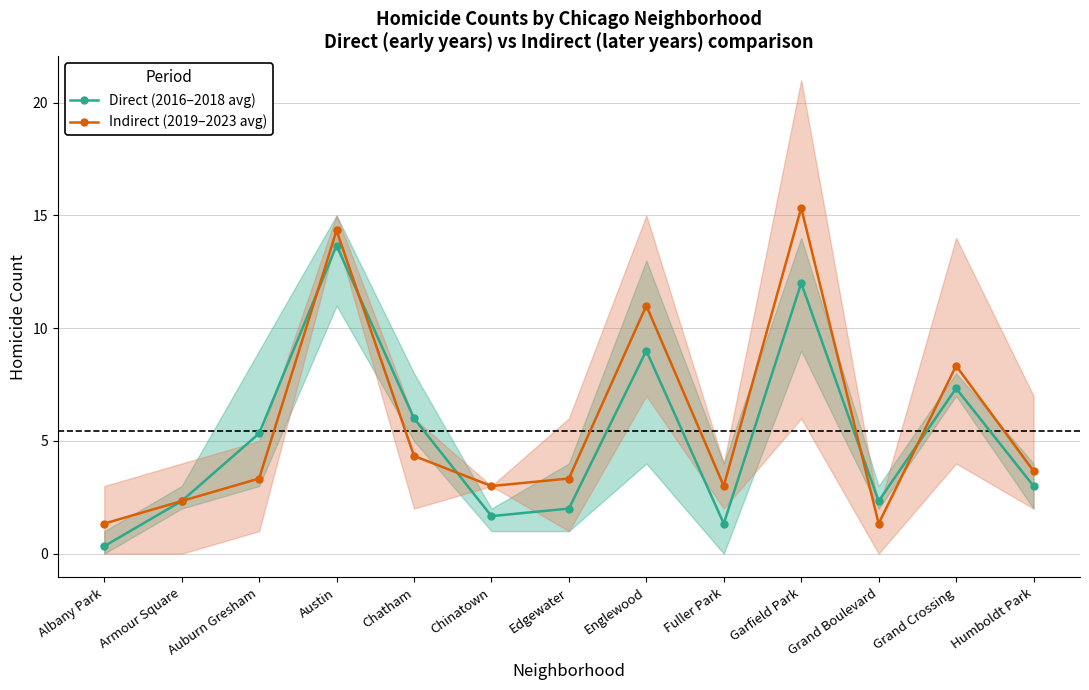

Rank the categories by Indirect (2019–2023 avg) value from highest to lowest.

Garfield Park, Austin, Englewood, Grand Crossing, Chatham, Humboldt Park, Auburn Gresham, Edgewater, Chinatown, Fuller Park, Armour Square, Albany Park, Grand Boulevard